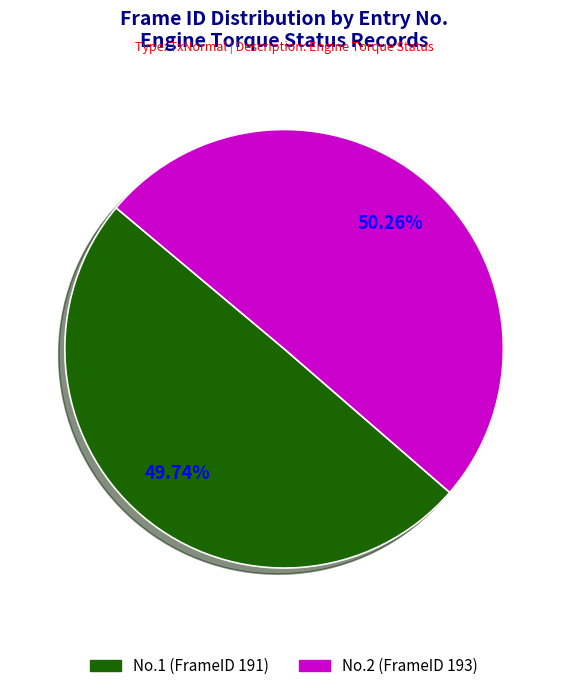

To the nearest percent, what is the difference between the largest and smallest slice percentages?

1%